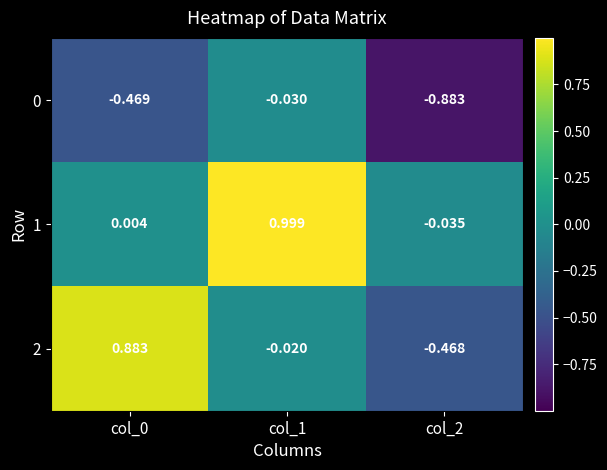

Is the value of 1 at col_0 greater than the value of 2 at col_1?

Yes